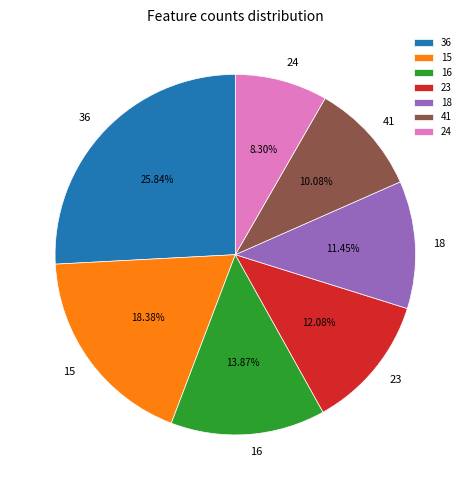

How many slices are in this pie chart?

7